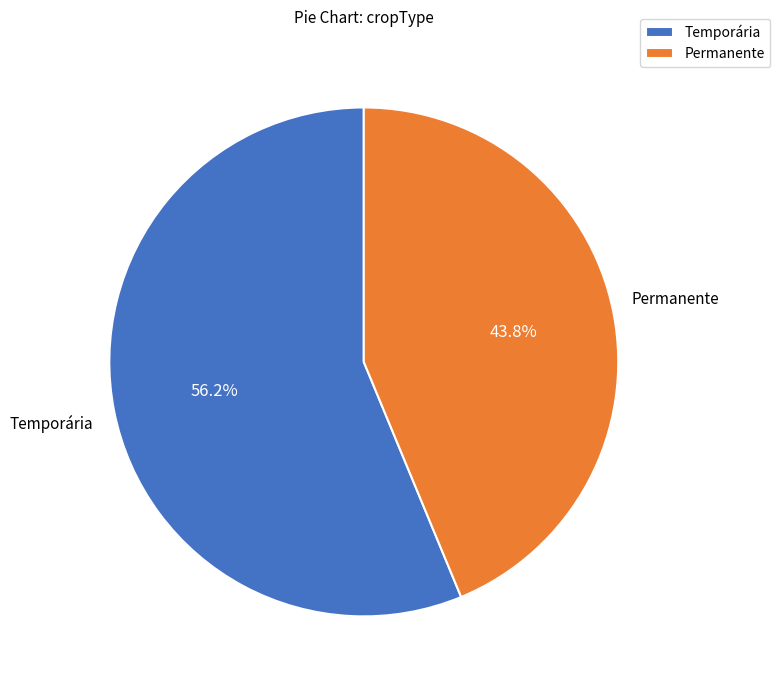

To the nearest percent, what portion does Permanente represent?

44%